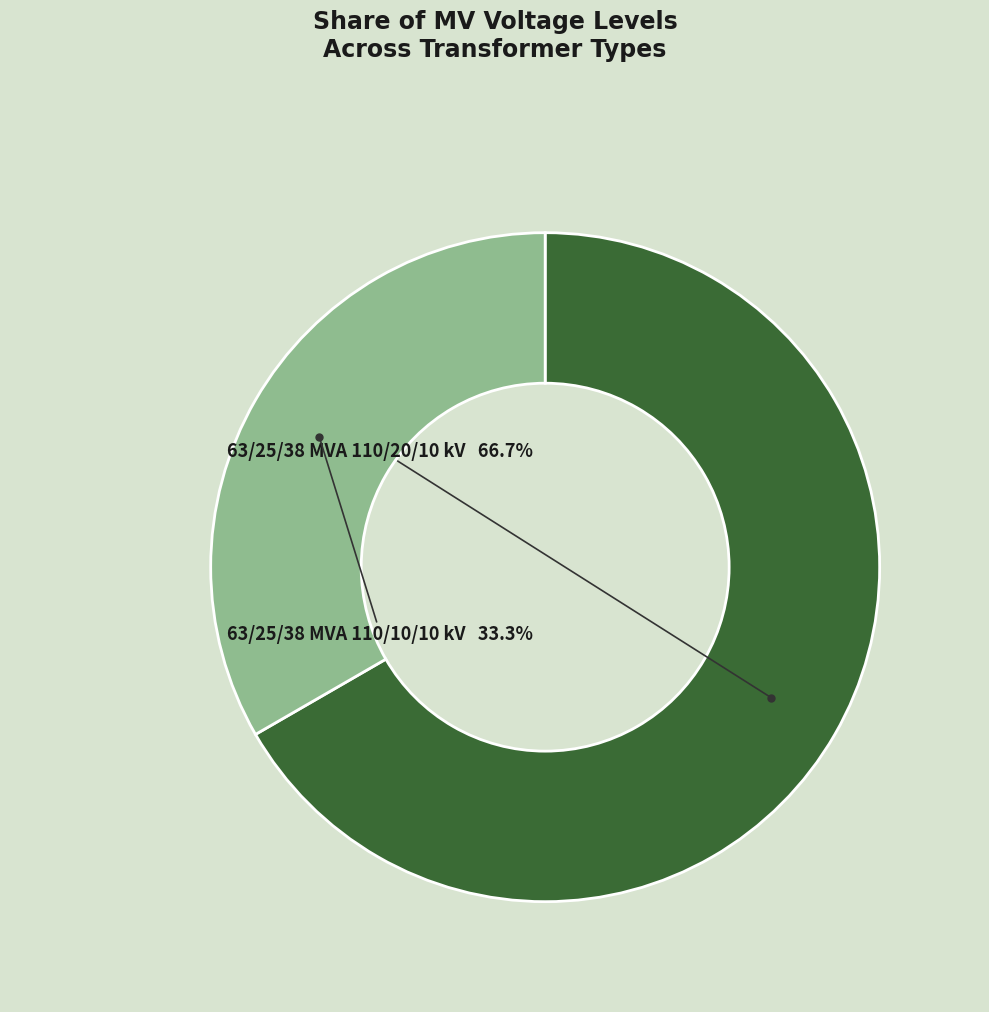

Does any single category account for the majority?

Yes